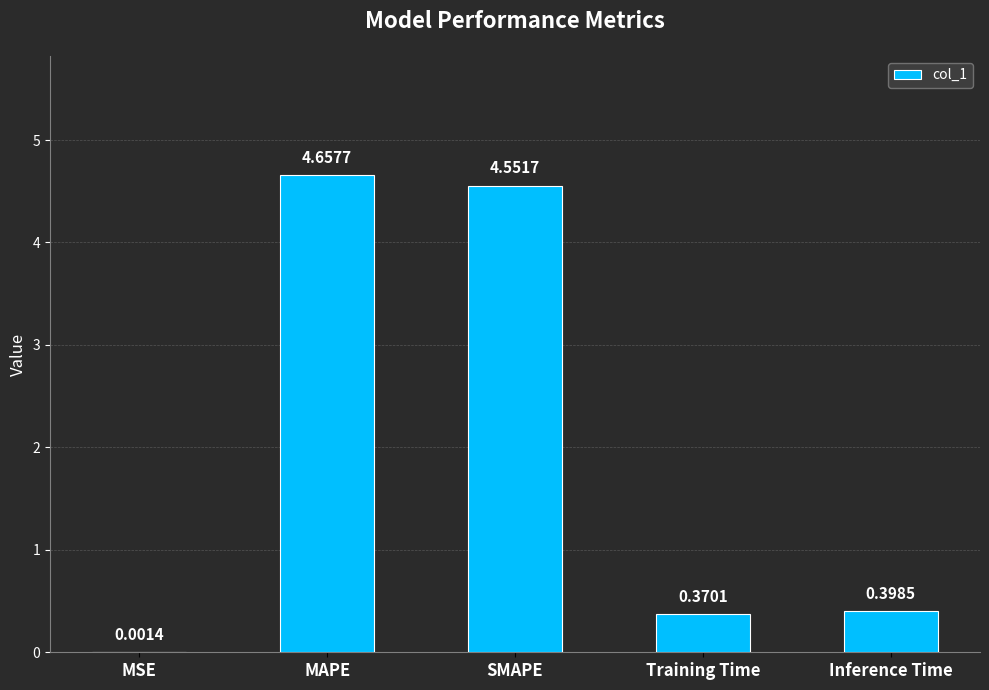

What is the sum of all values?

10.0